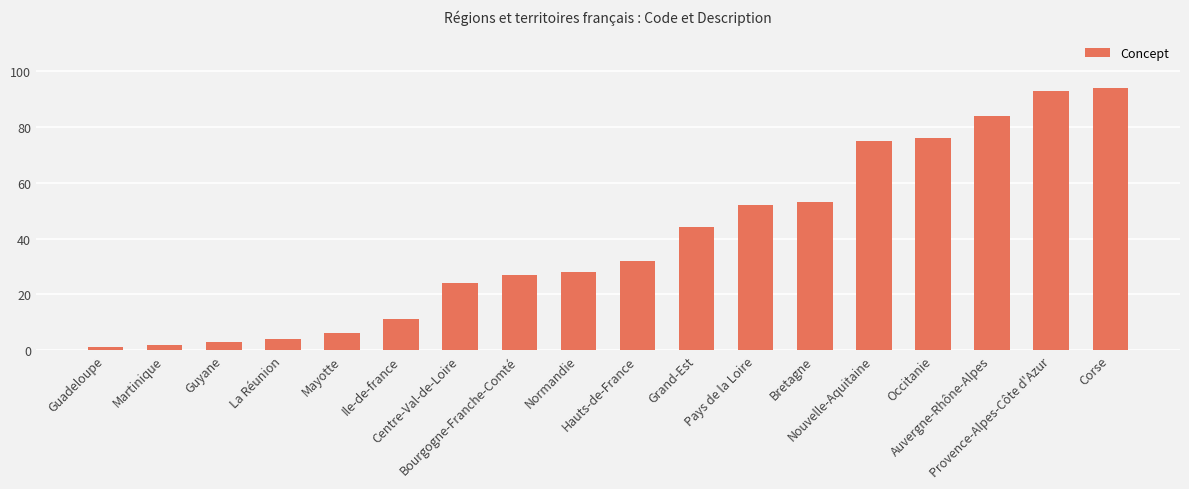

What is the label of the 10th bar from the right?

Normandie